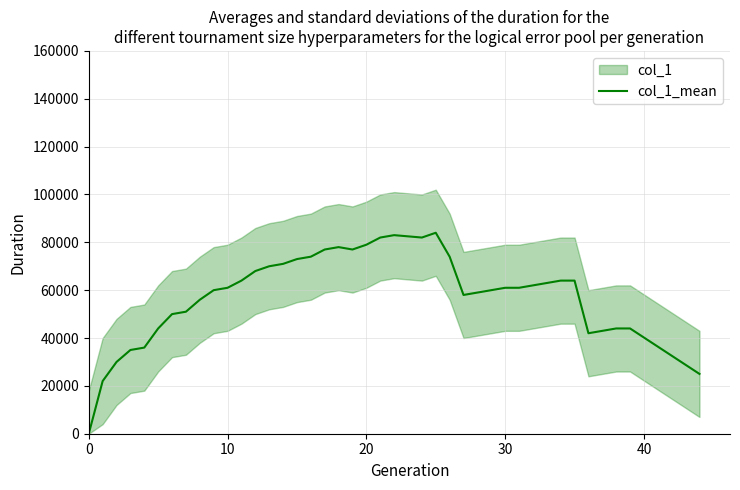

How many series are shown in this chart?

1